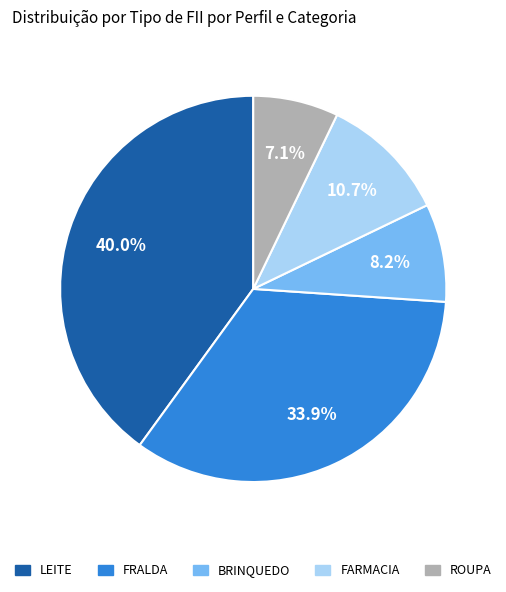

Does any single category account for the majority?

No